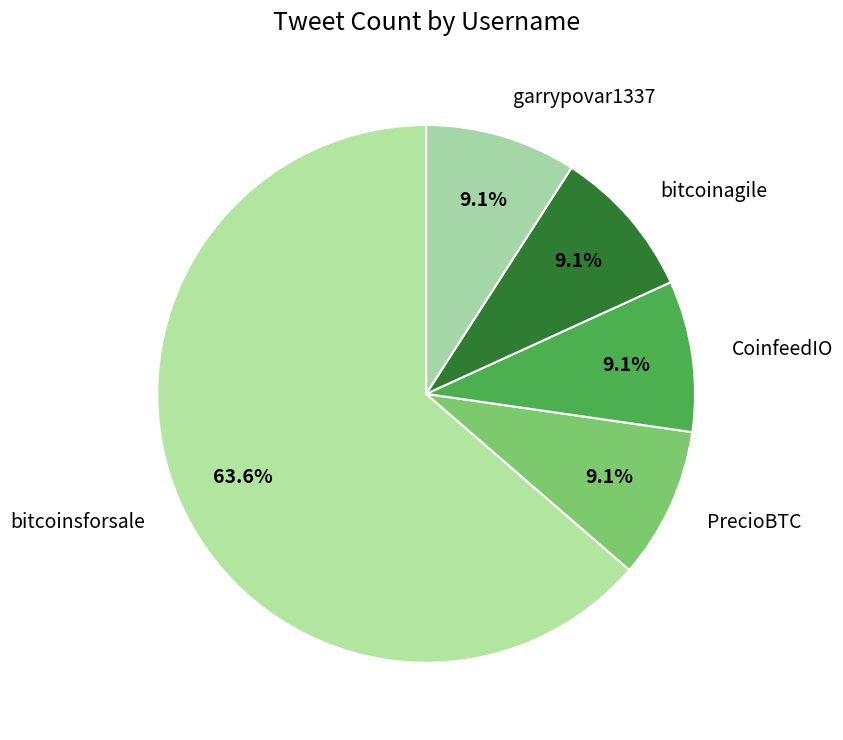

Which category accounts for the majority?

bitcoinsforsale